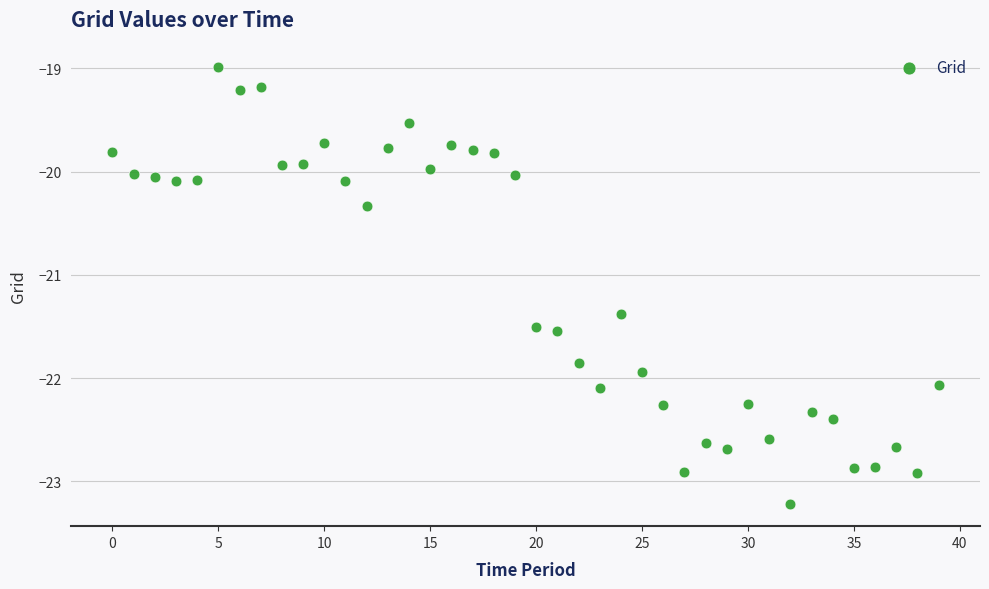

What Y value in the scatter plot is closest to -21?

-21.4